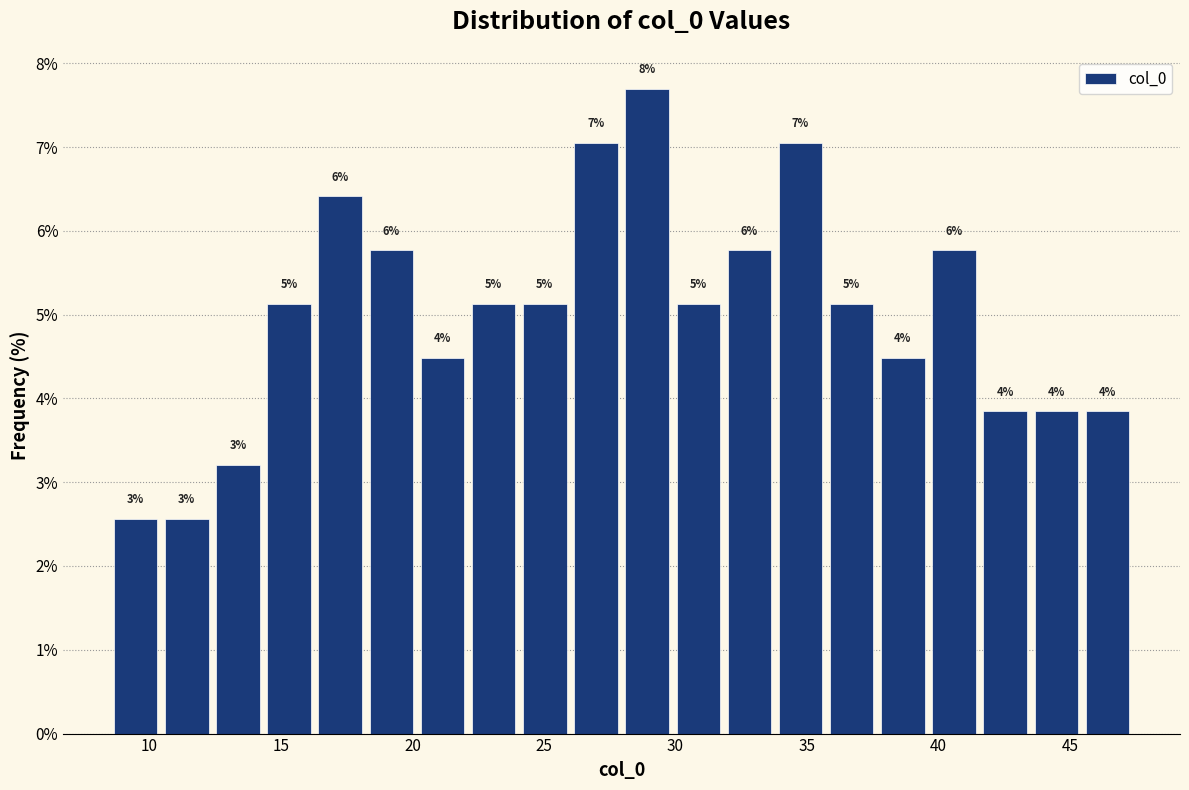

Around what value on the x-axis is the tallest bar? Give the approximate position of its centre, as read against the axis.

29.0